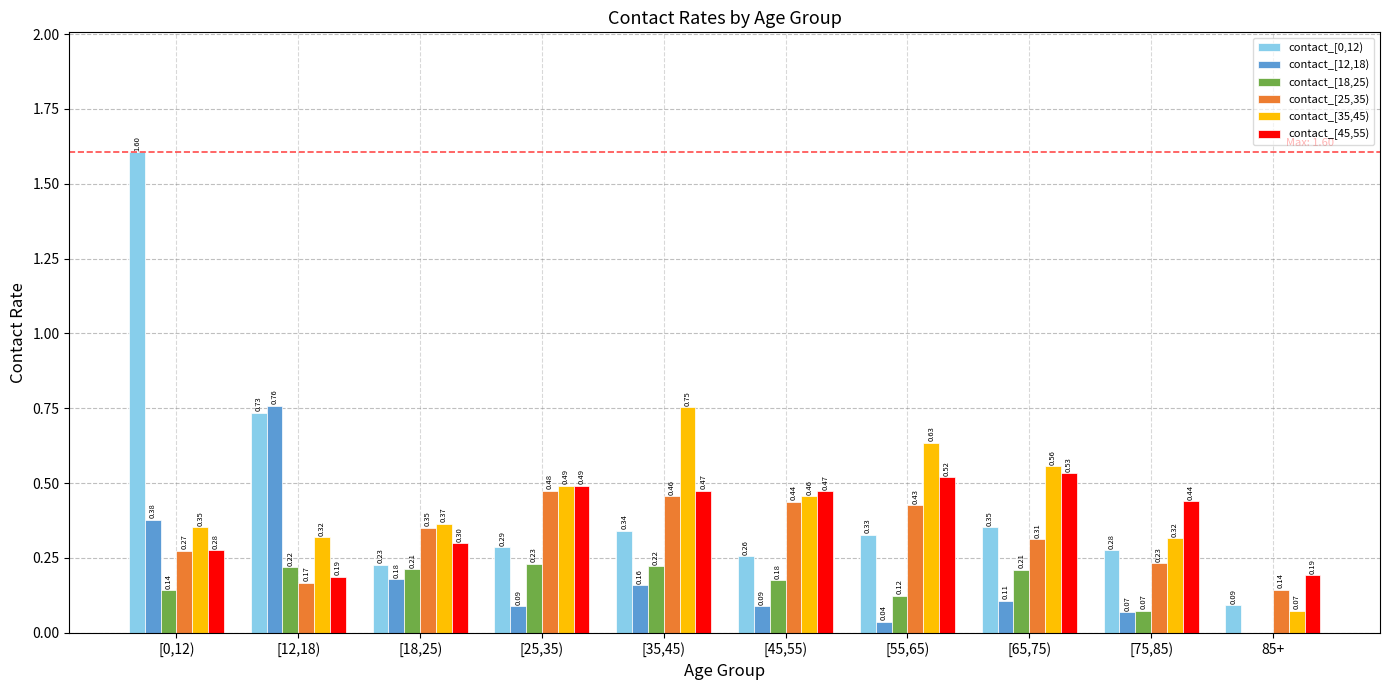

What is the total value across all series at [45,55)?

1.9